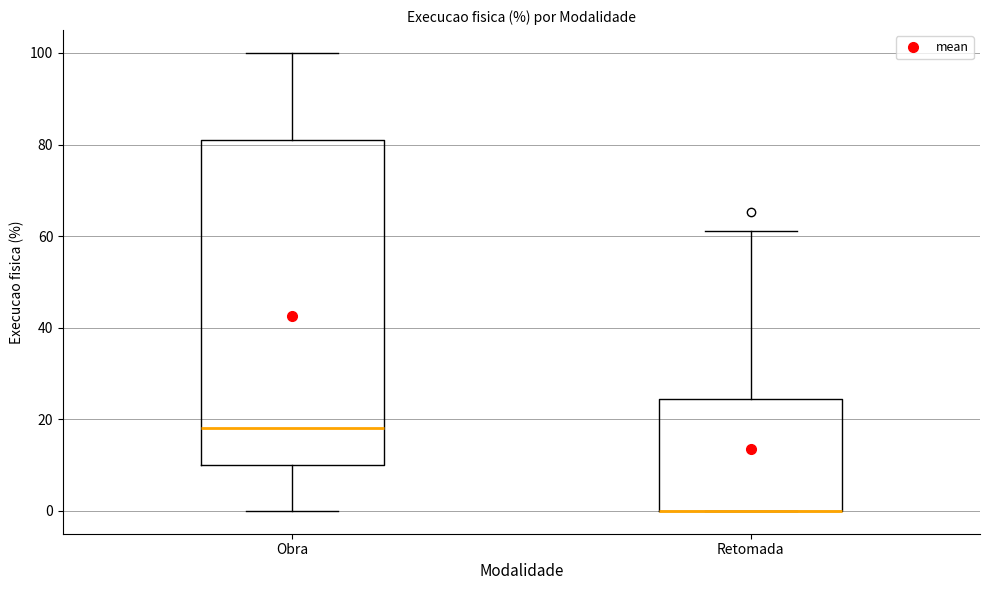

Reading left to right, read every box against the y-axis: the position of its median line, the range the box covers, and the ends of its whiskers. The values are not printed on the chart, so give them approximately, as read against the axis.

Obra: median 18, box 10 to 82, whiskers 0 to 100
Retomada: median 0 (drawn on the box's lower edge), box 0 to 24, whiskers 0 to 62